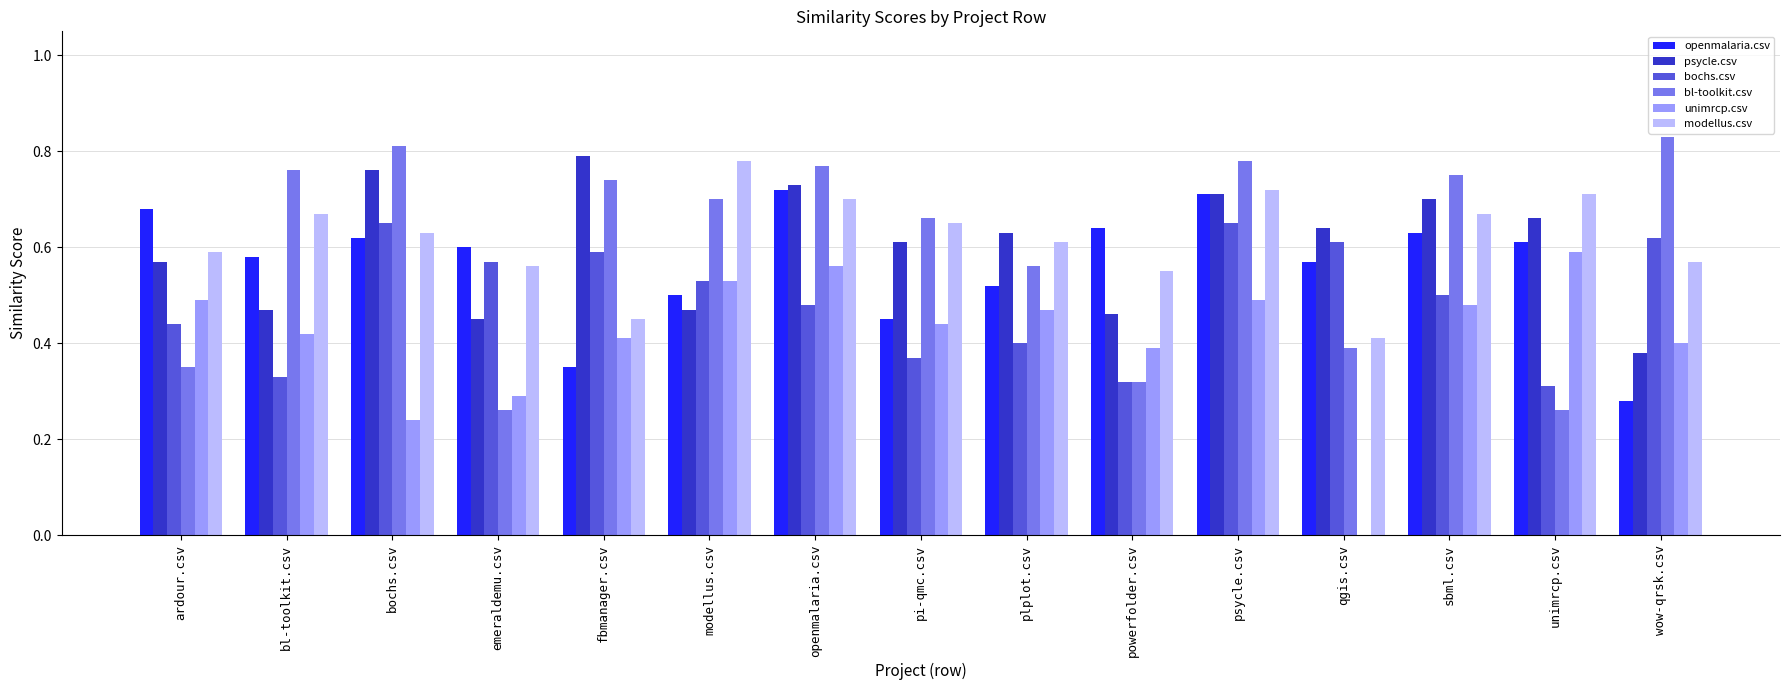

At which category is the sum across all series the highest?

psycle.csv